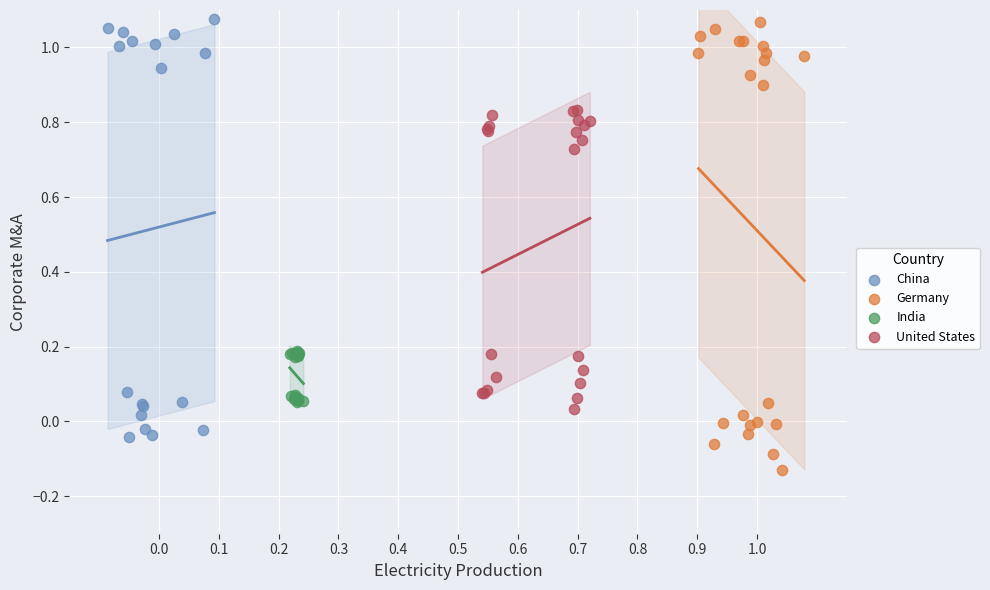

Which series reaches the minimum Y coordinate?

Germany